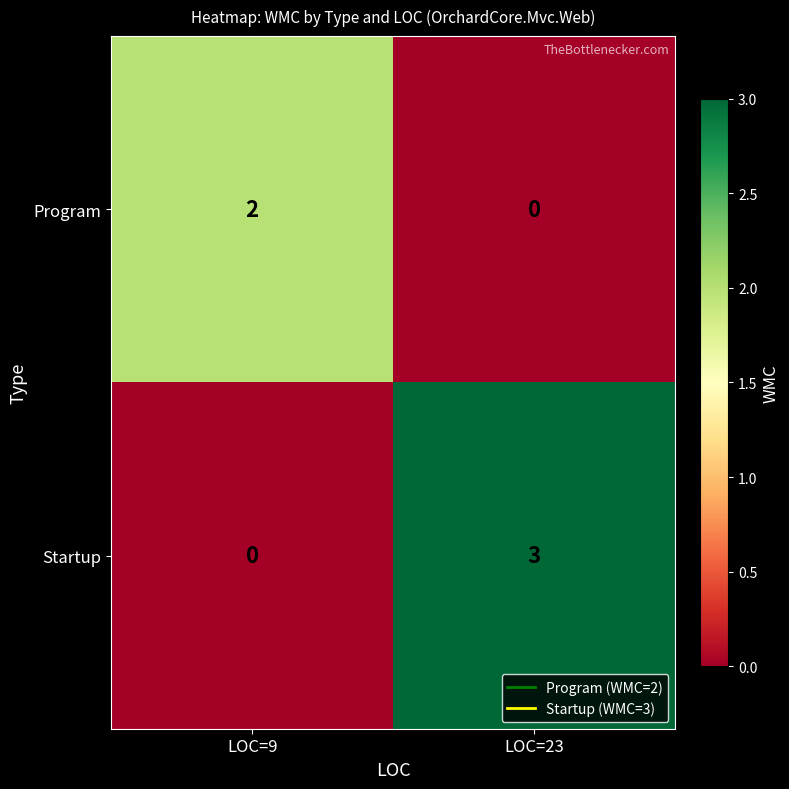

At LOC=9, list the series in order from largest to smallest.

Program, Startup